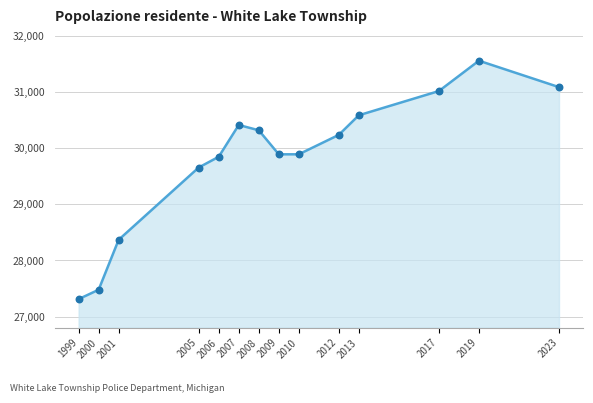

What is the ratio of the value at 2006 to the value at 2013?

1.0